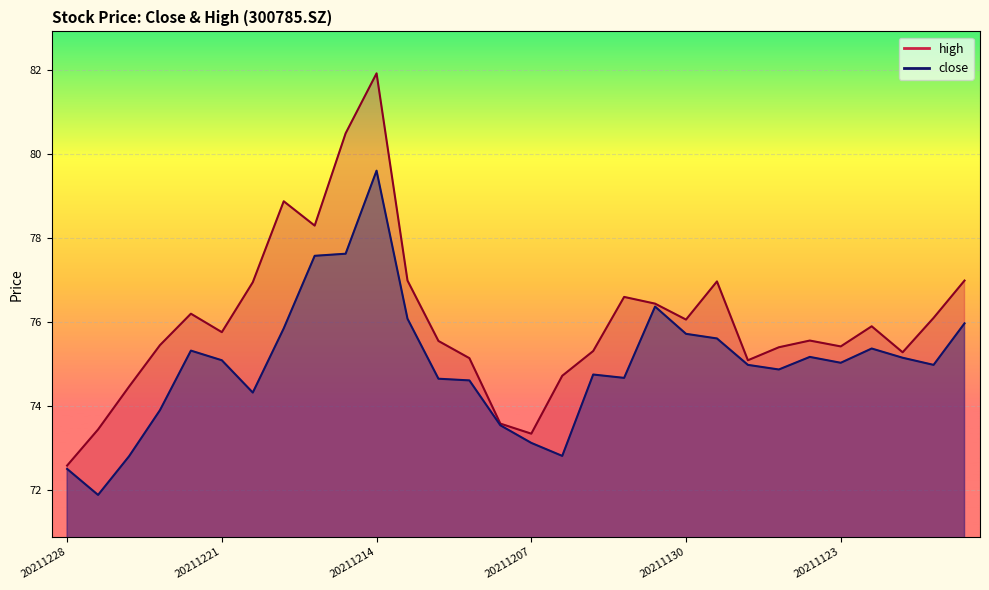

What is the value of the high point at the 2nd from the left?

73.4